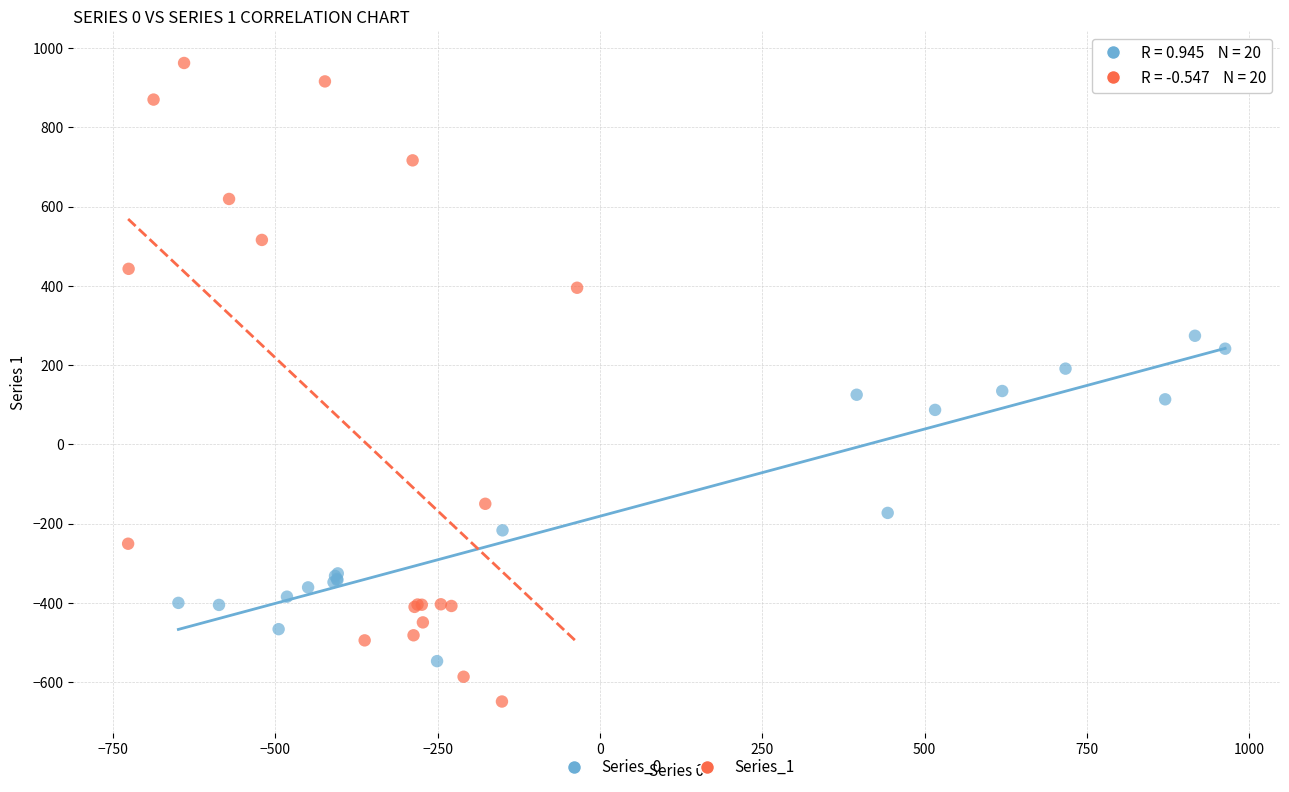

Which series reaches the maximum Y coordinate?

Series_1